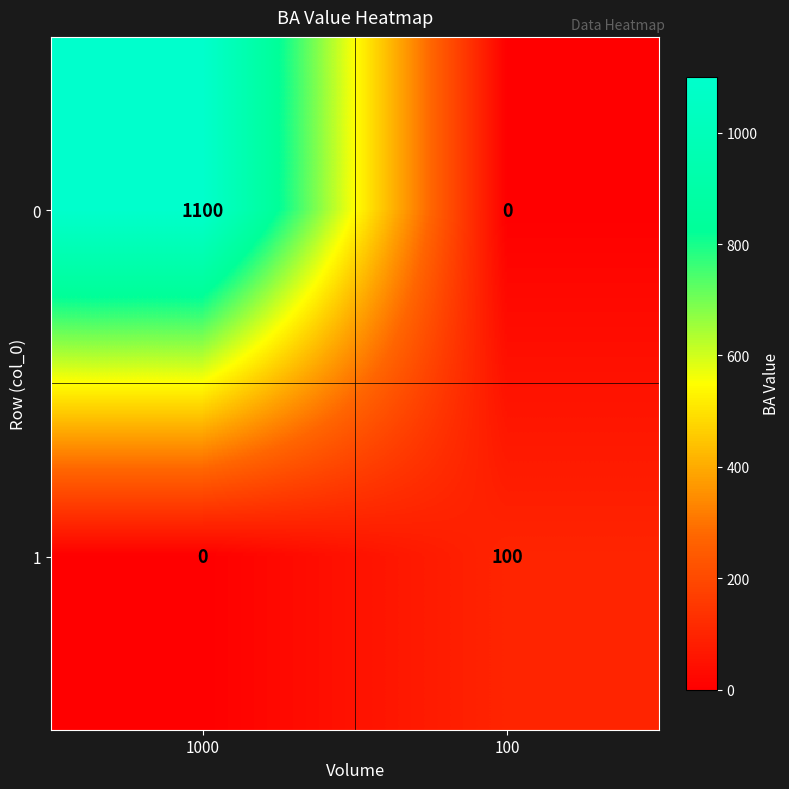

The value of 1 at 100 is 160. True or false?

False